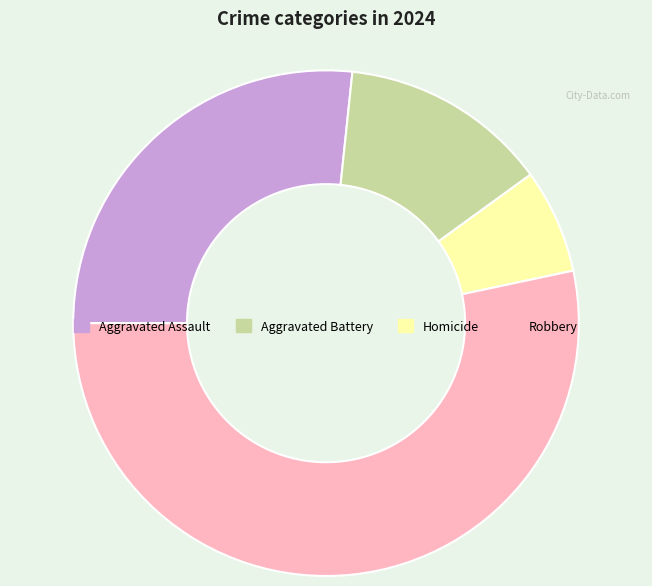

Between Robbery and Aggravated Battery, which is larger?

Robbery